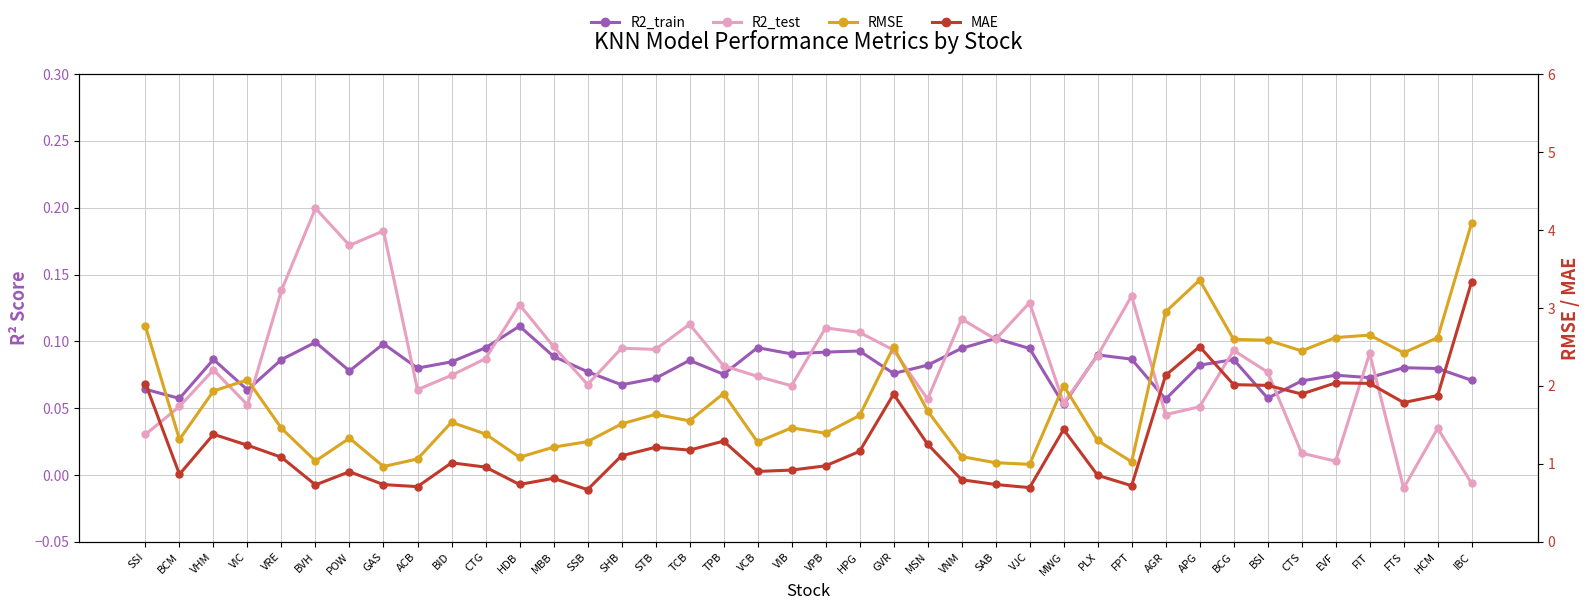

Rank the series by their maximum value, from highest to lowest.

RMSE, MAE, R2_test, R2_train